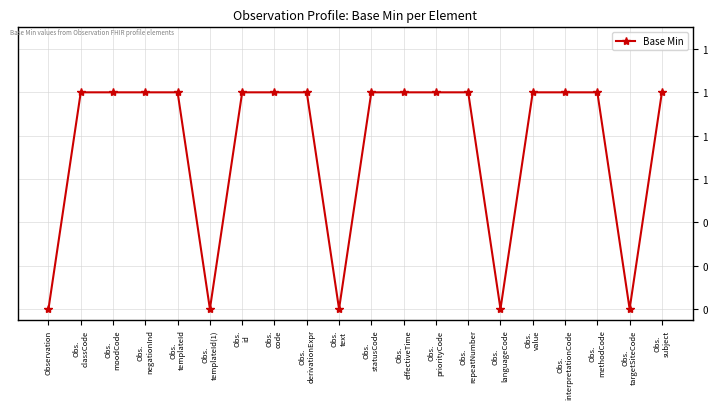

List the labels in order of value, largest first.

Obs.
classCode, Obs.
moodCode, Obs.
negationInd, Obs.
templateId, Obs.
id, Obs.
code, Obs.
derivationExpr, Obs.
statusCode, Obs.
effectiveTime, Obs.
priorityCode, Obs.
repeatNumber, Obs.
value, Obs.
interpretationCode, Obs.
methodCode, Obs.
subject, Observation, Obs.
templateId(1), Obs.
text, Obs.
languageCode, Obs.
targetSiteCode